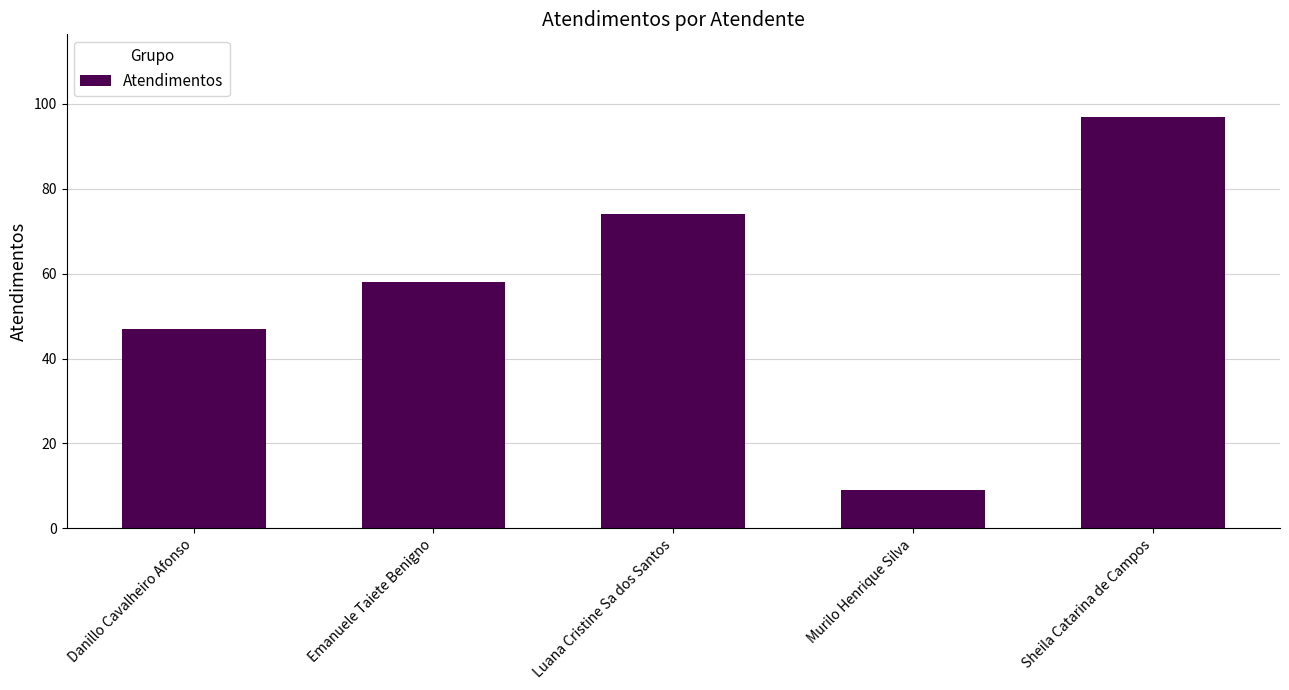

Between Sheila Catarina de Campos and Emanuele Taiete Benigno, which is larger?

Sheila Catarina de Campos